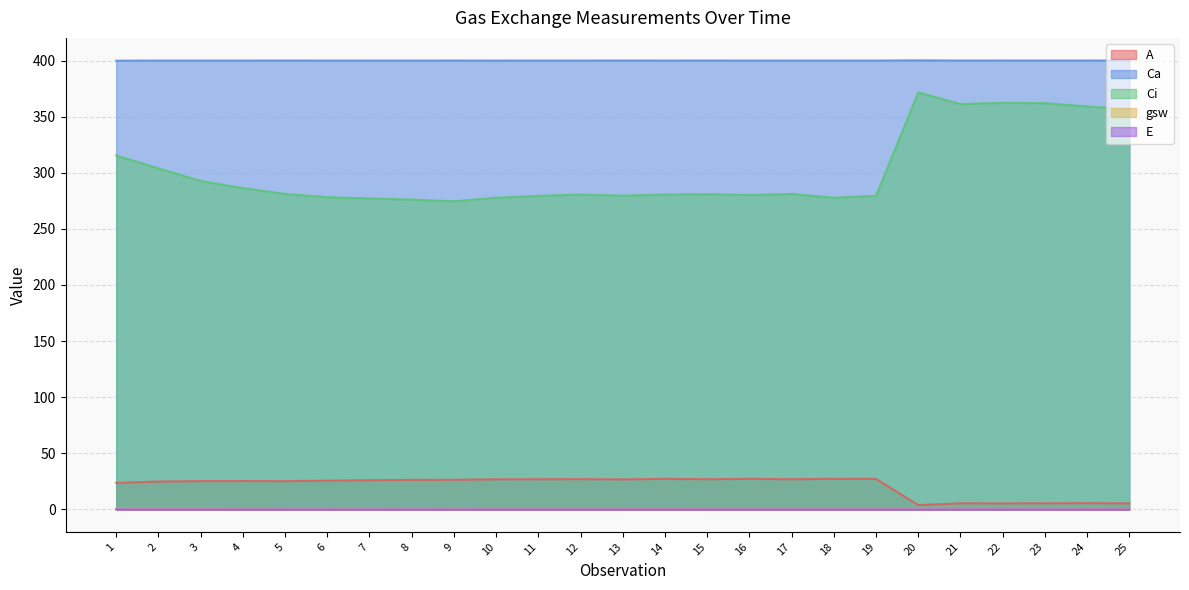

True or false: E has a value of 0.0 at 6.

True